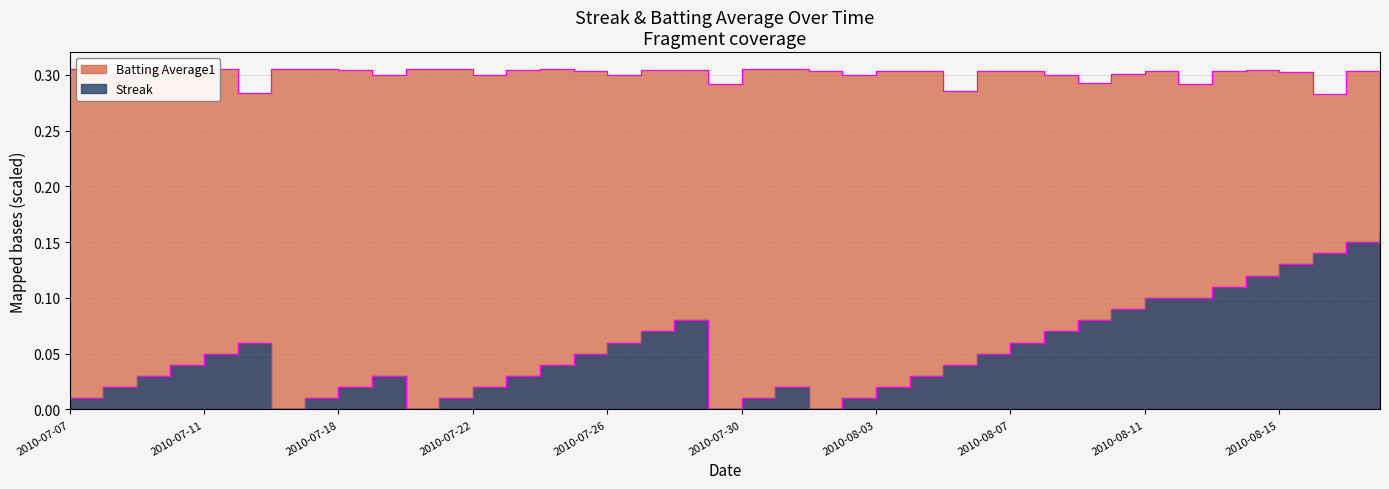

Where is the first local maximum for Streak?

2010-07-15